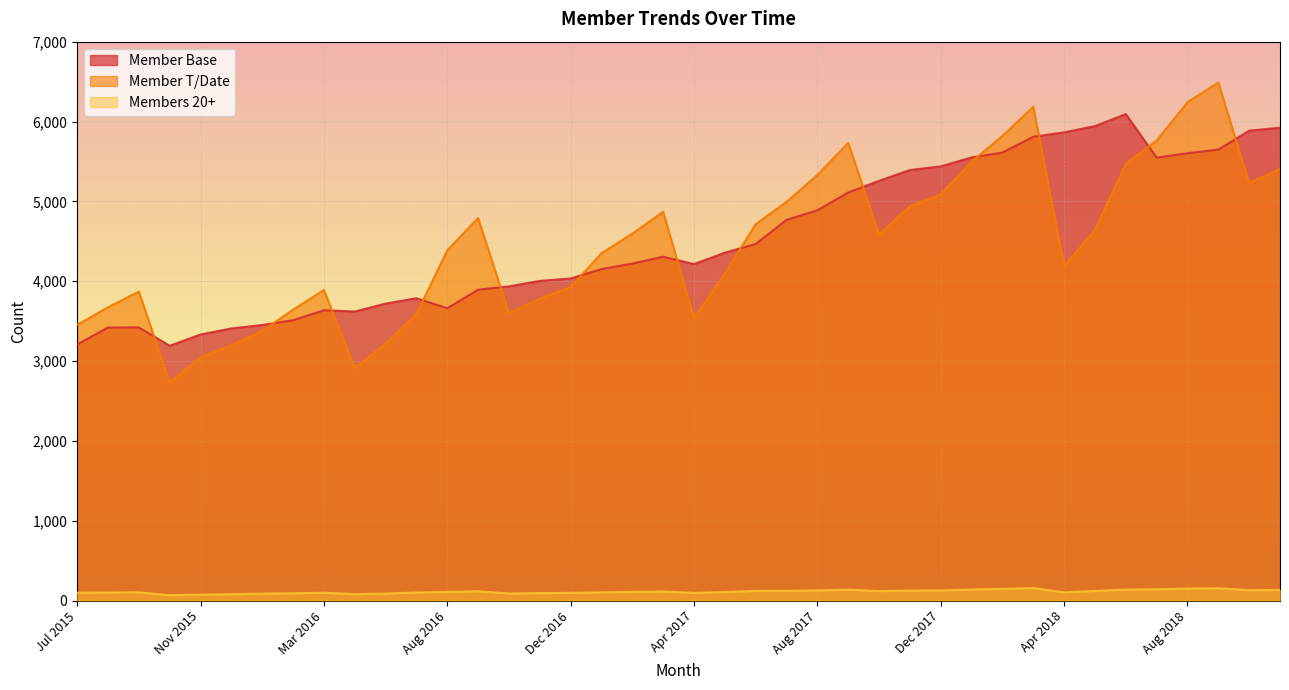

How many lines are shown in the chart?

3